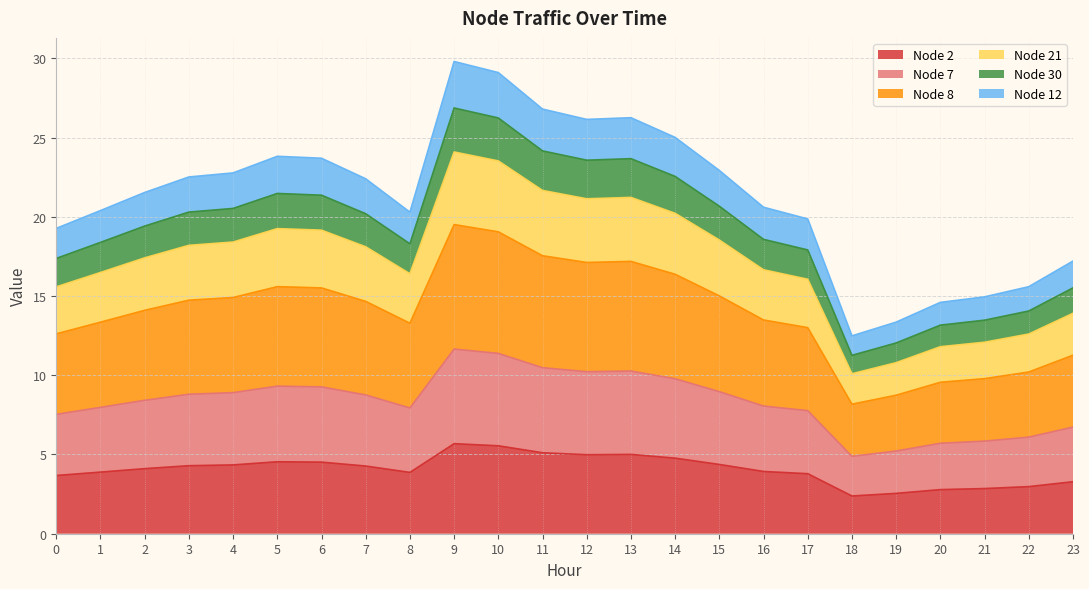

What is the total value across all series at 8?

20.3